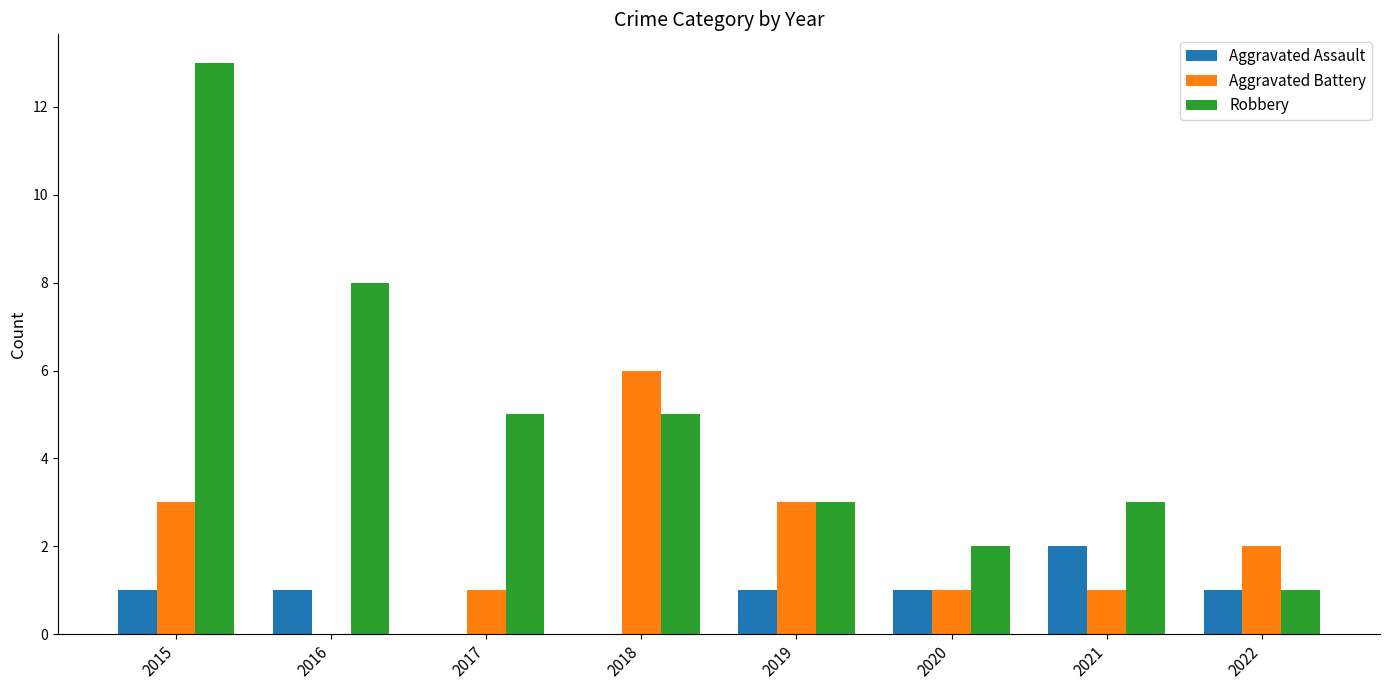

What are all the series names shown in the legend?

Aggravated Assault, Aggravated Battery, Robbery